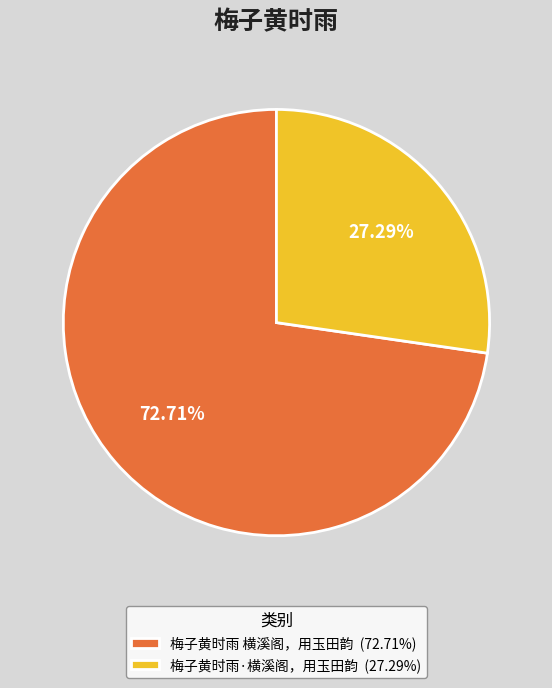

To the nearest percent, what percentage of the pie is 梅子黄时雨 横溪阁，用玉田韵?

73%